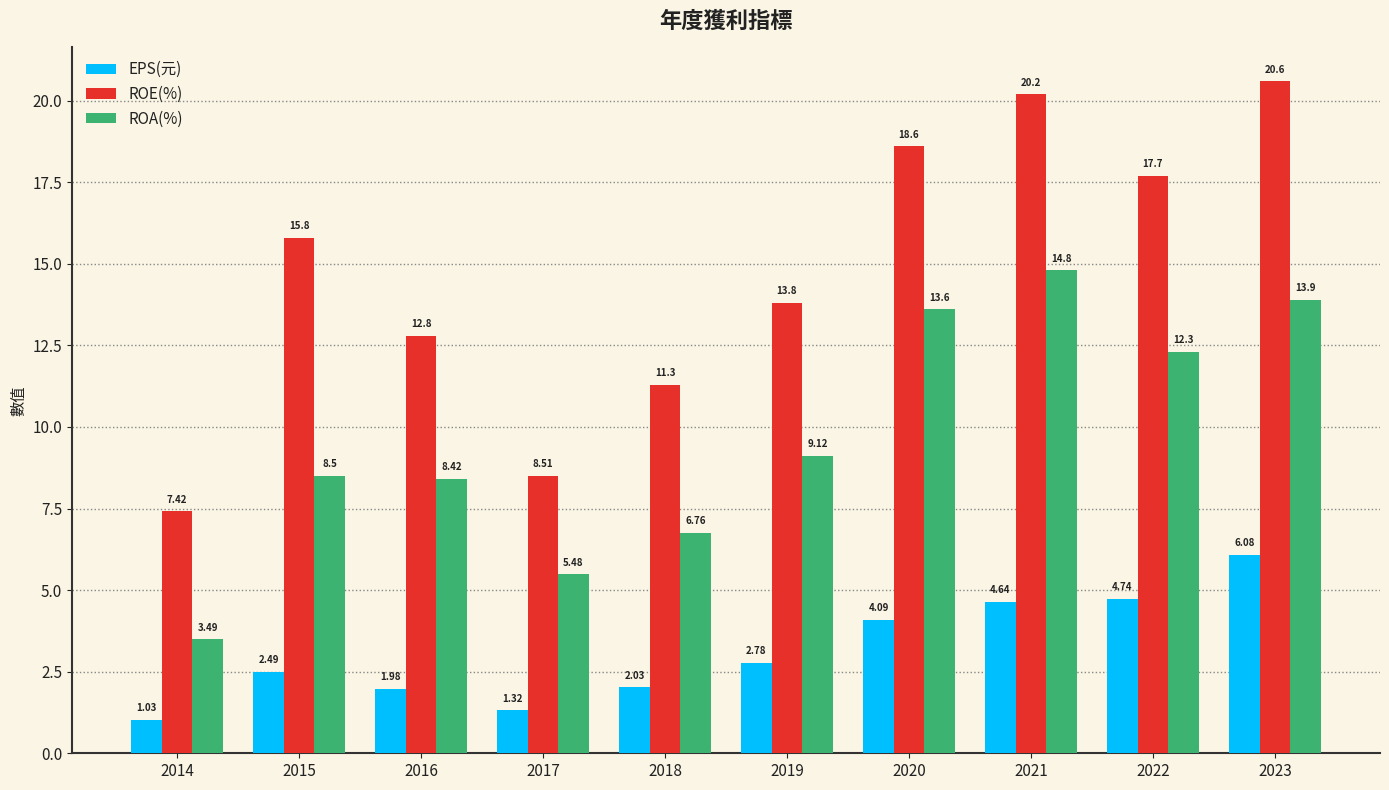

Are the bars grouped side by side (vs. stacked)?

Yes